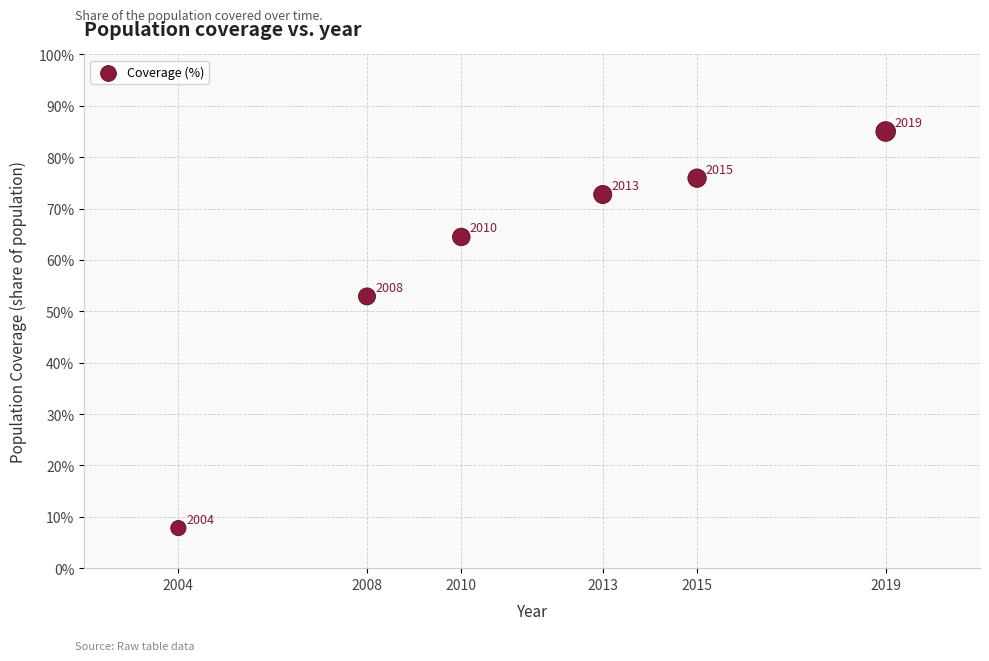

What is the range of Y values (max minus min)?

77.2